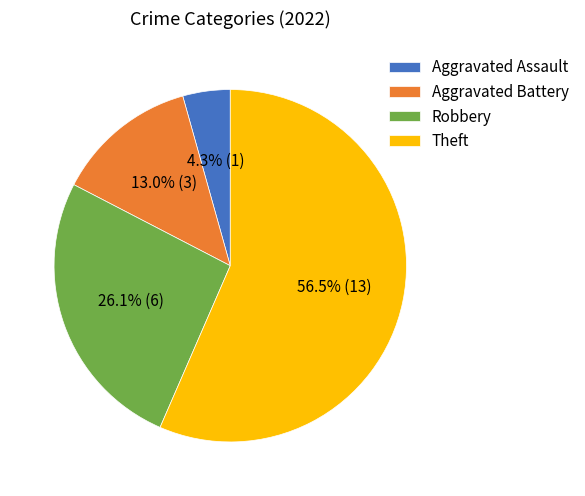

What percentage is the Robbery slice, to the nearest percent?

26%